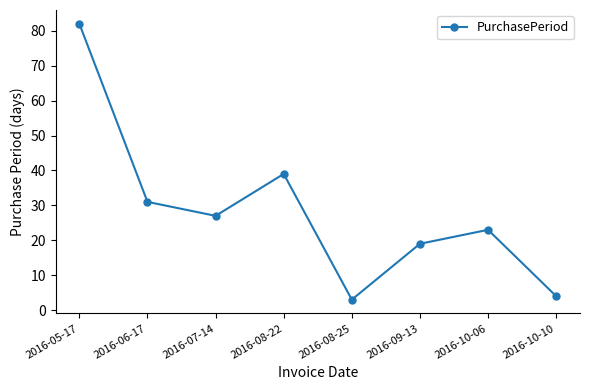

What is the difference between the second highest and minimum values?

36